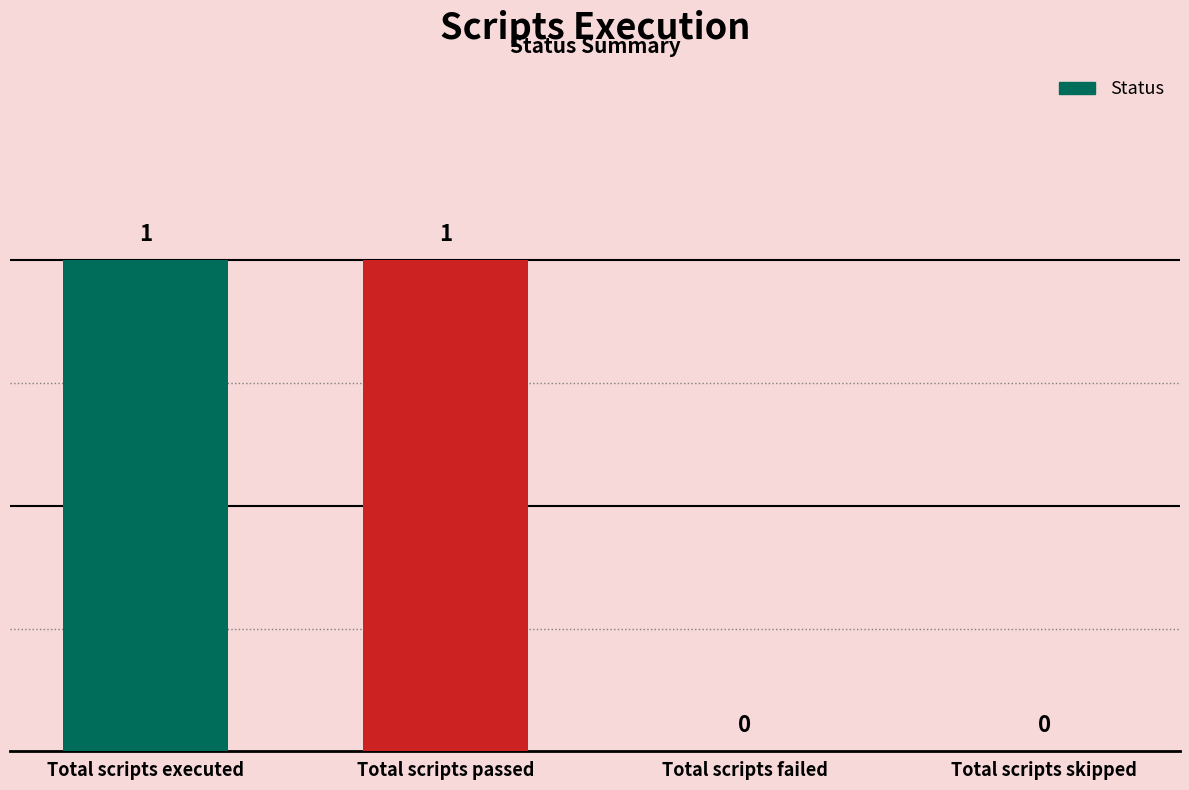

What is the change in value from Total scripts executed to Total scripts skipped?

-1